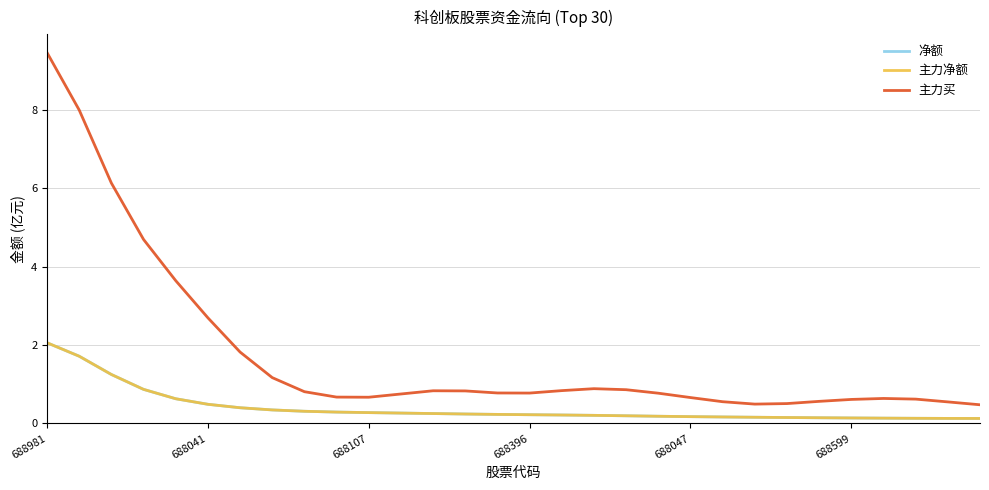

At which category does 主力买 reach its first local valley?

688107